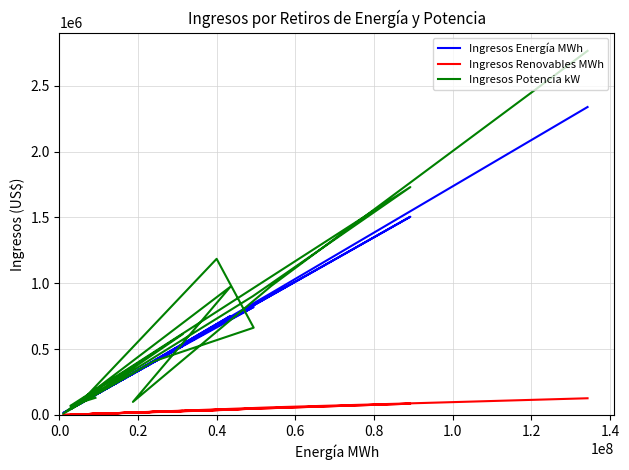

Rank the series by their maximum value, from lowest to highest.

Ingresos Renovables MWh, Ingresos Energía MWh, Ingresos Potencia kW